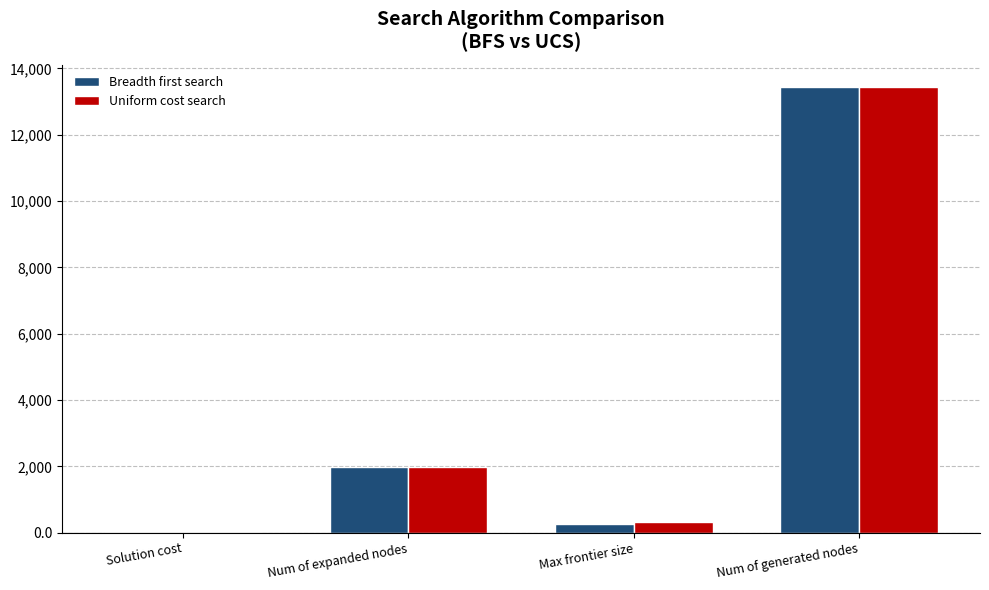

Which category has the highest value across all series?

Num of generated nodes